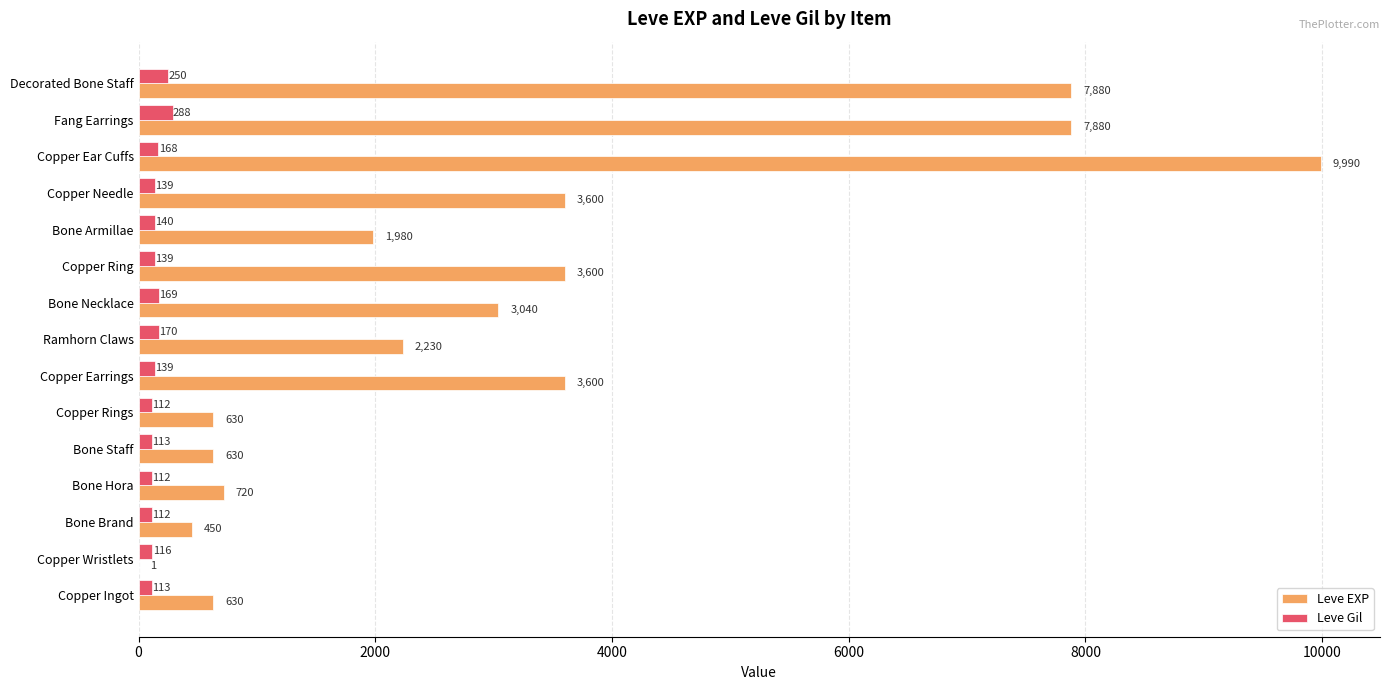

At which label is Leve Gil closest to 200?

Ramhorn Claws